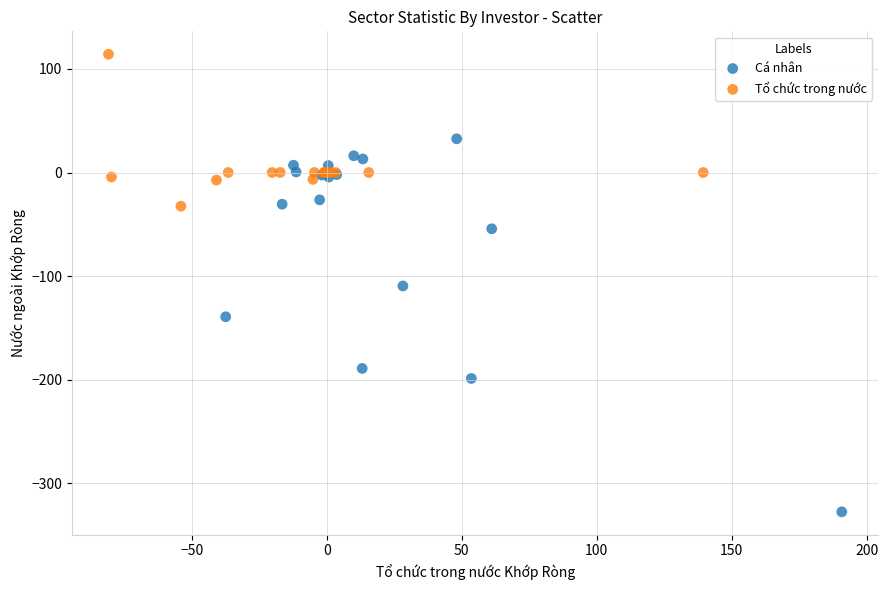

Which series has the widest spread of Y values?

Cá nhân